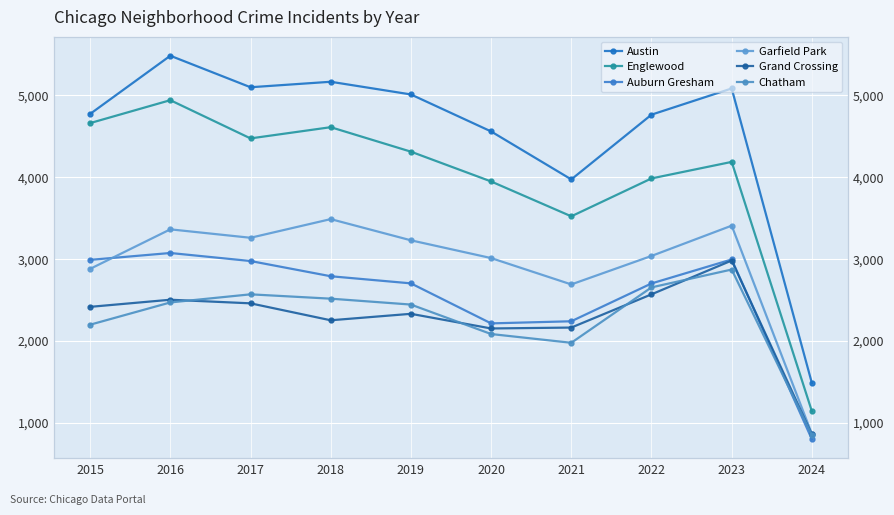

True or false: Grand Crossing and Englewood cross at least once.

False